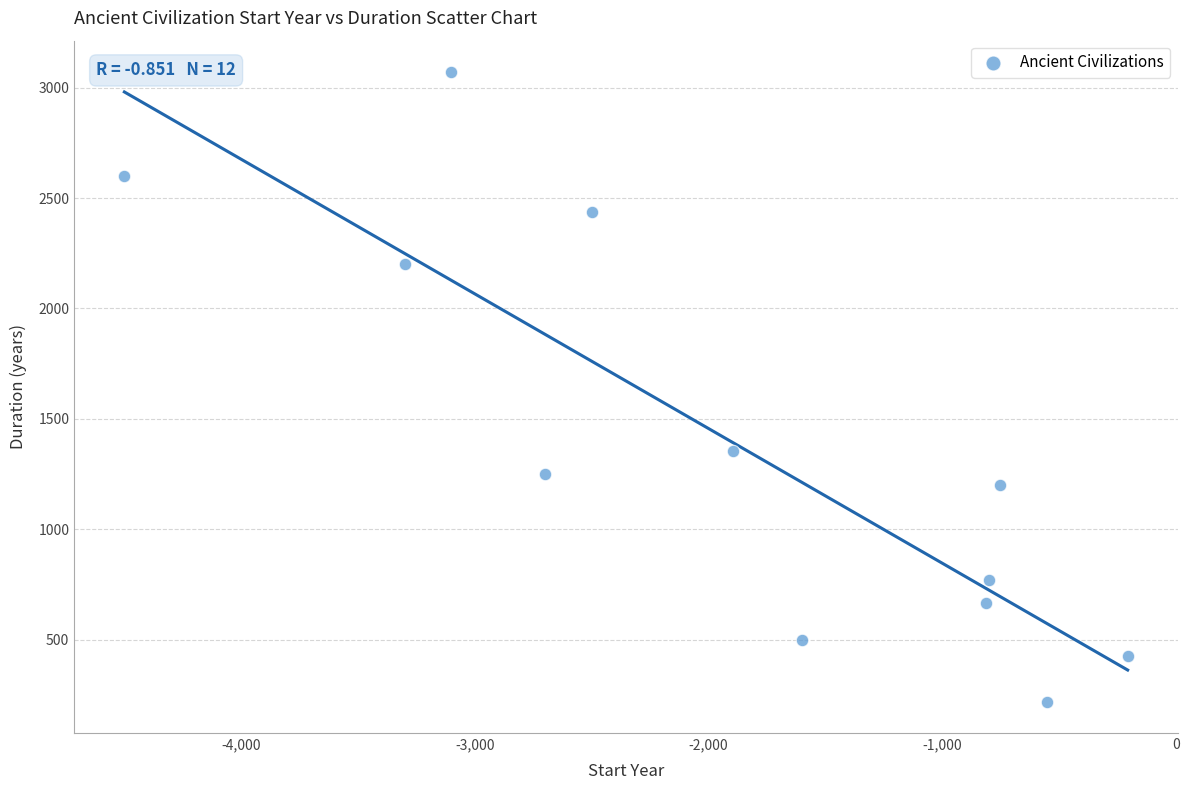

What Y value in the scatter plot is closest to 1645?

1355